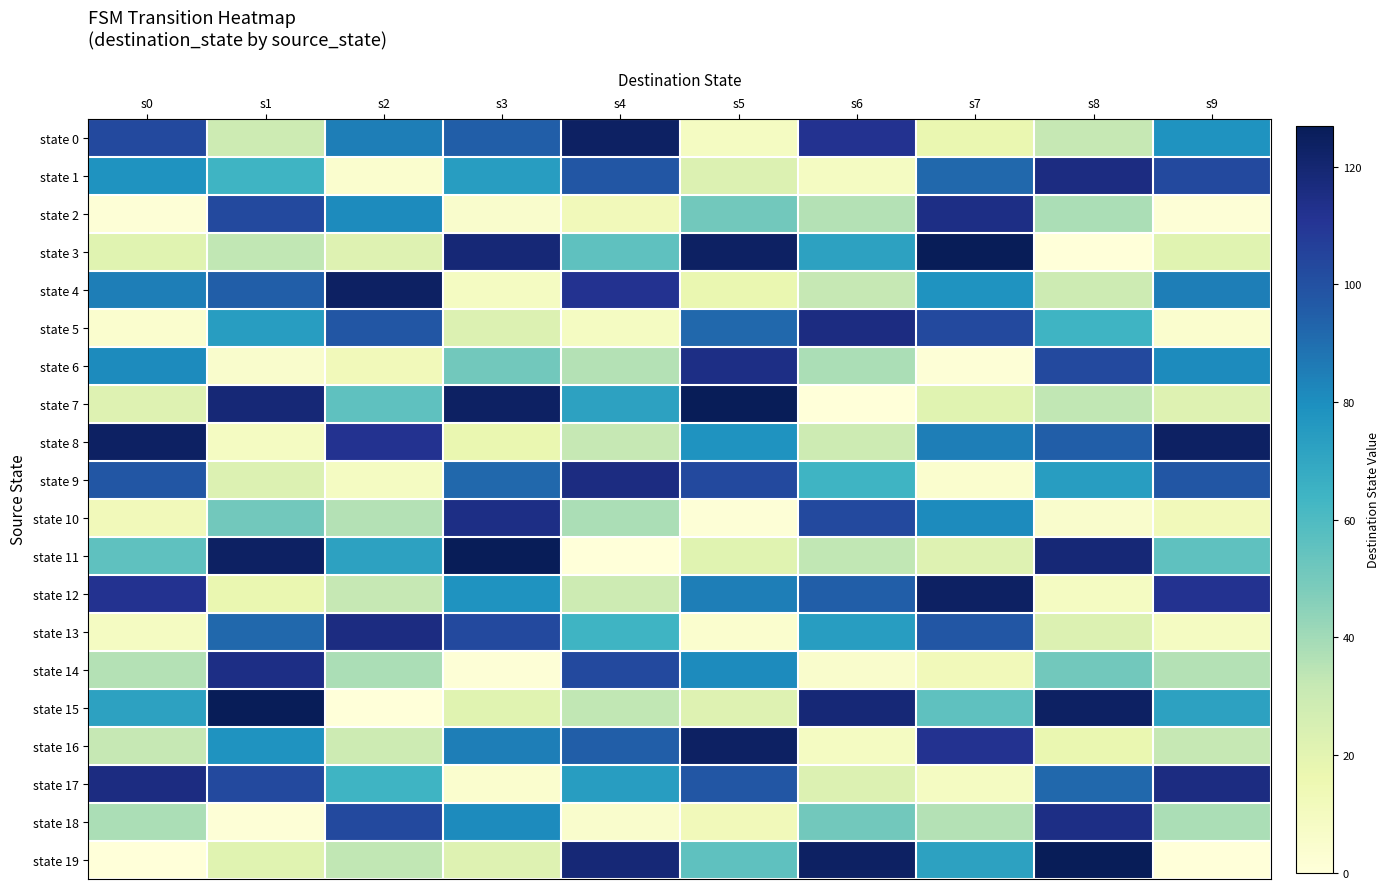

Rank the series by their maximum value, from highest to lowest.

state 3, state 7, state 11, state 15, state 19, state 0, state 4, state 8, state 12, state 16, state 1, state 5, state 9, state 13, state 17, state 2, state 6, state 10, state 14, state 18